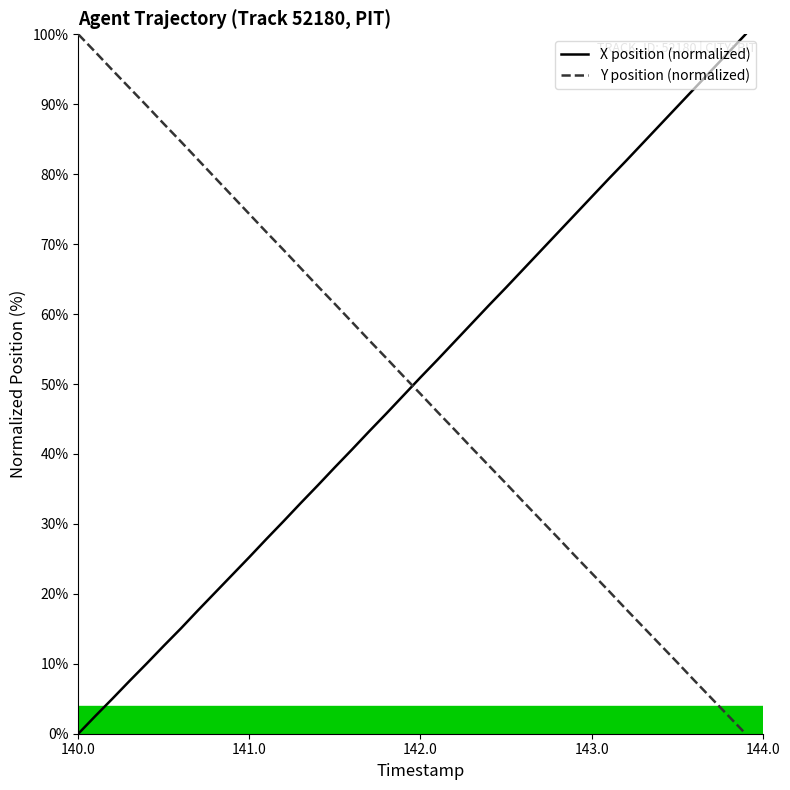

What is the maximum value for X position (normalized)?

100.0